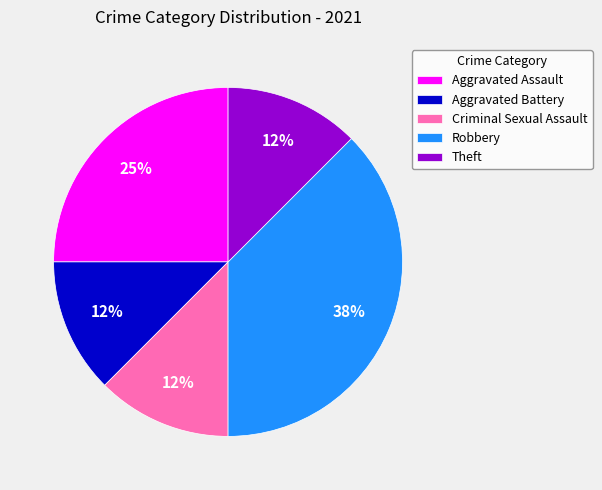

The Theft slice represents 22% of the pie. True or false?

False